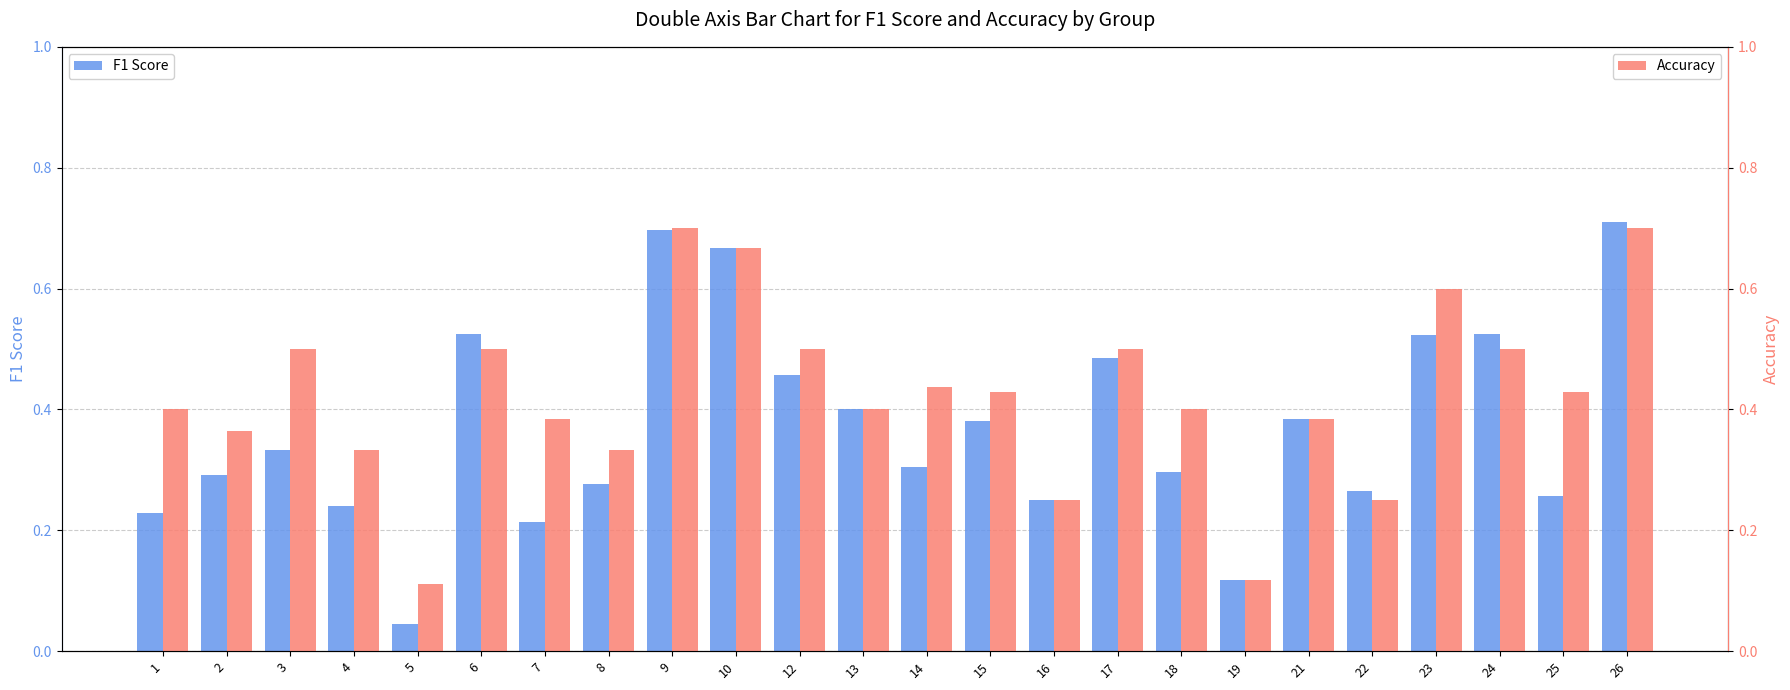

Which series has the widest spread of values?

F1 Score